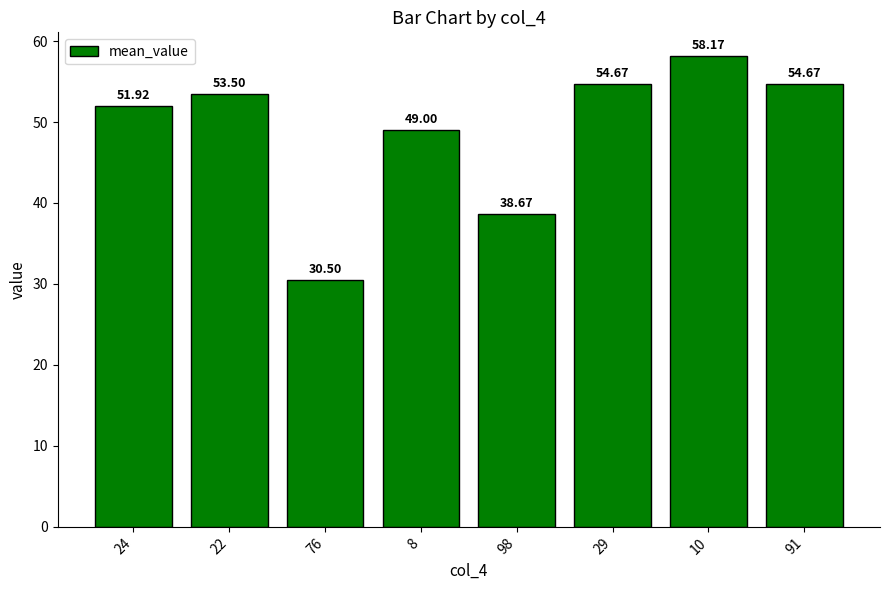

How many data points are above 53?

4